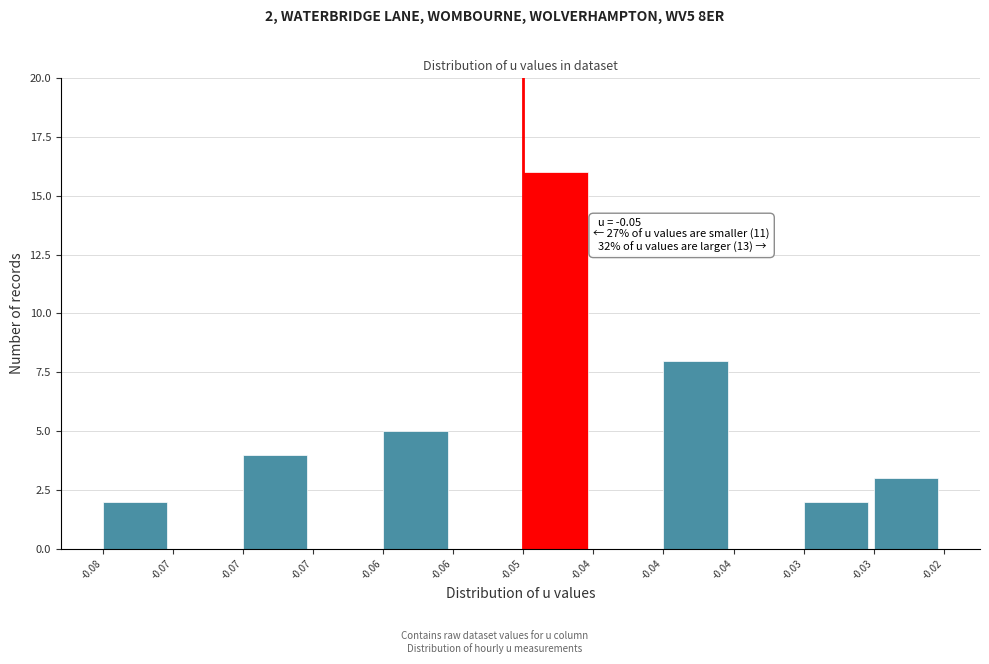

How many categories are shown in the chart?

12